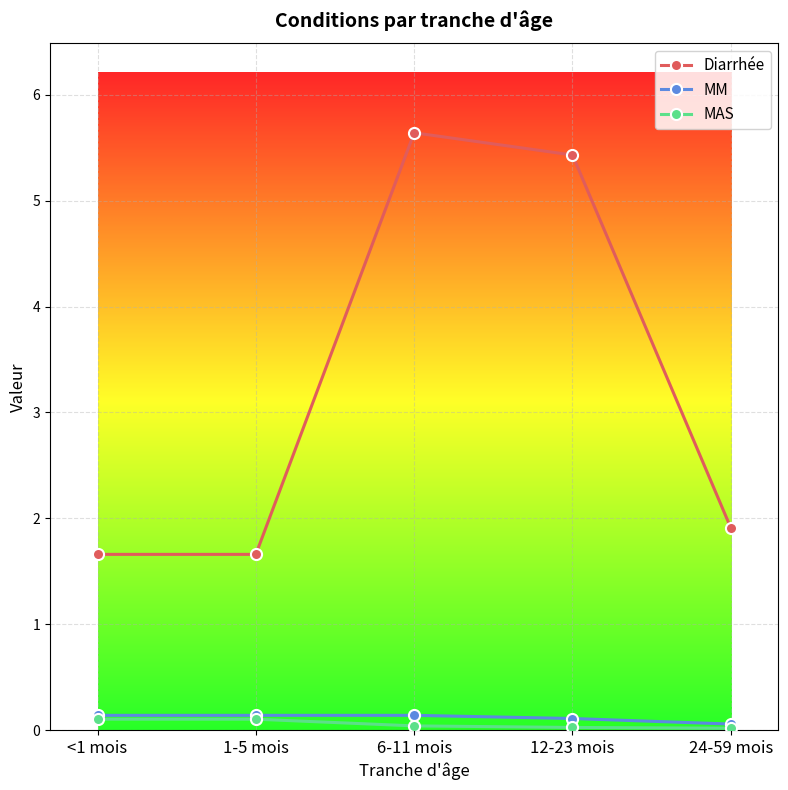

What is the value of the MAS point at the 1st from the left?

0.1